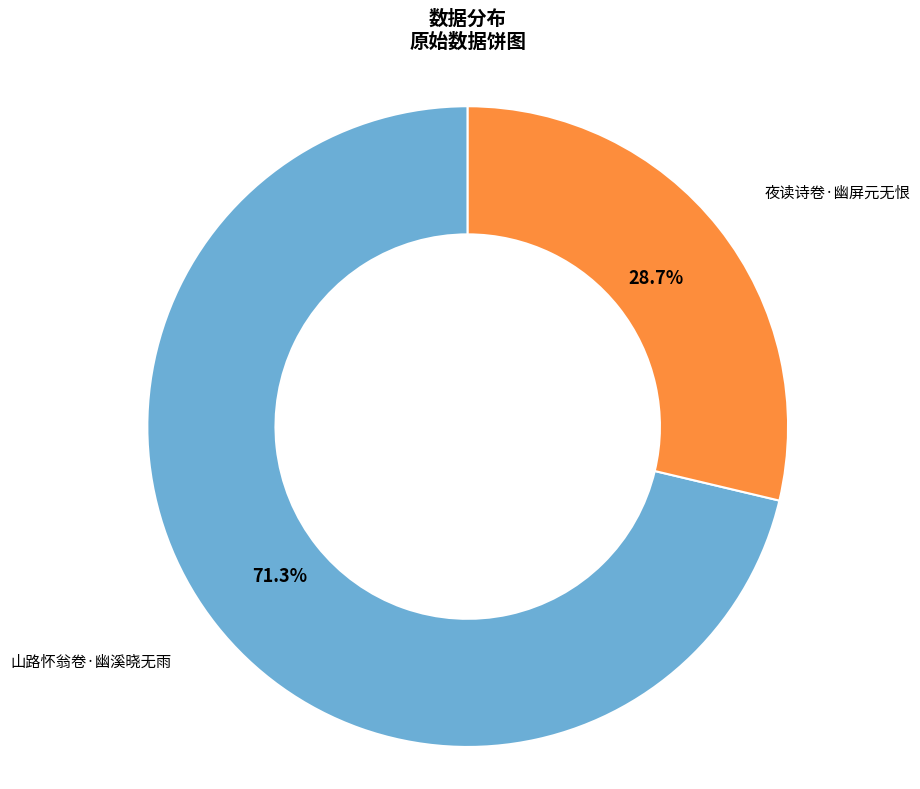

Is there a majority slice in this chart?

Yes